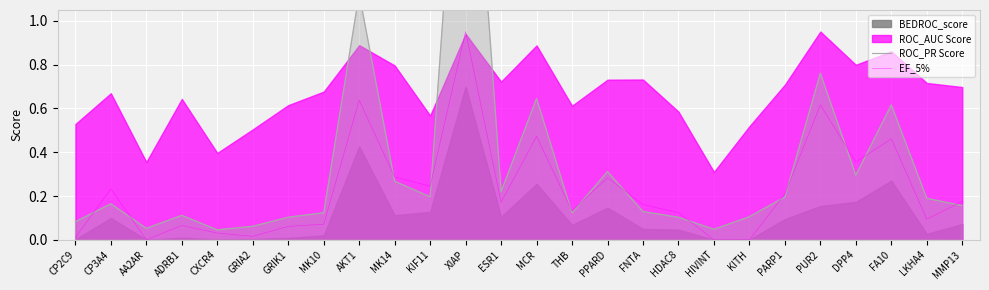

At which category does ROC_PR Score reach its first local peak?

CP3A4